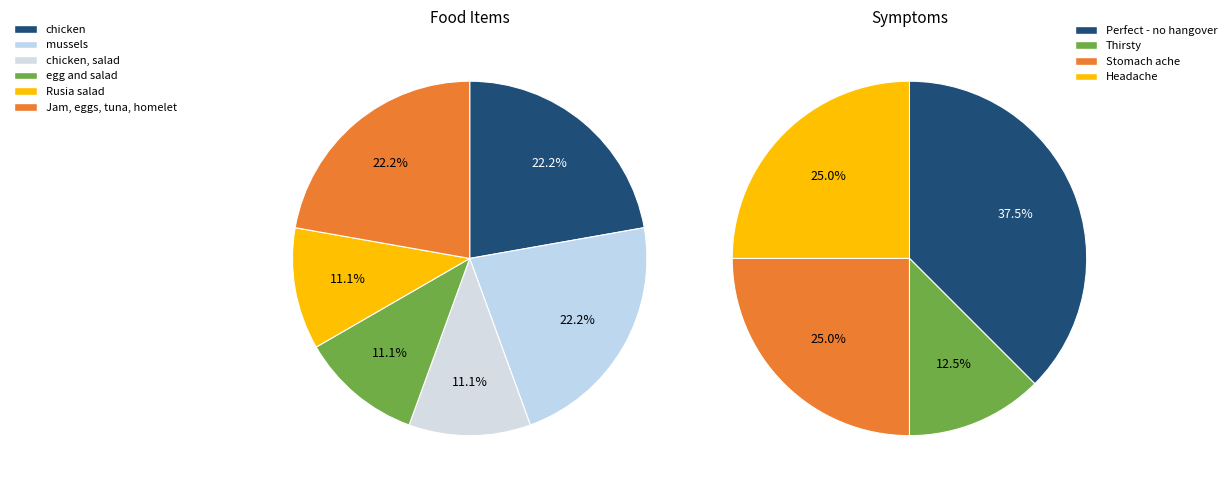

Which has a higher value, Jam, eggs, tuna, homelet or chicken, salad?

Jam, eggs, tuna, homelet